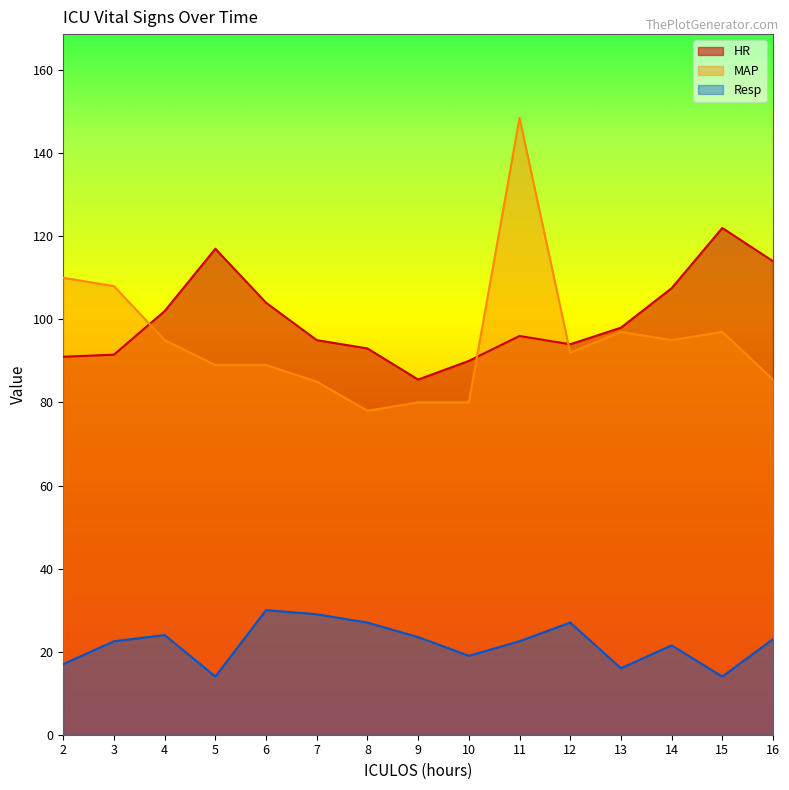

True or false: Resp and MAP cross at least once.

False